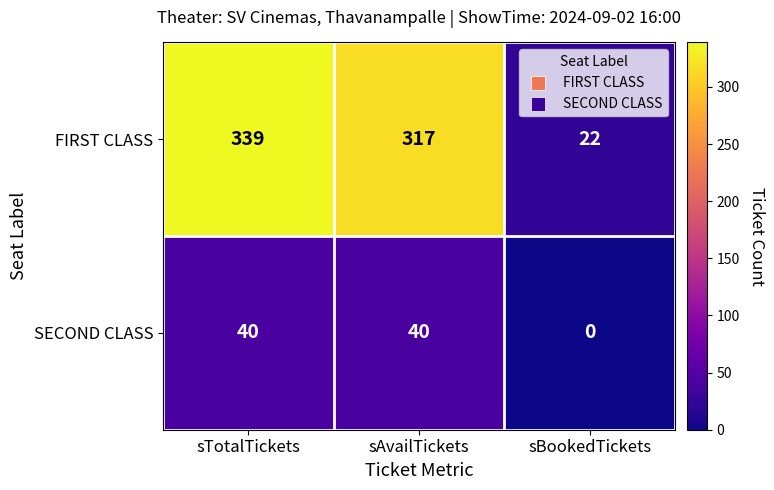

What is the sum of the FIRST CLASS values at sTotalTickets and sBookedTickets?

361